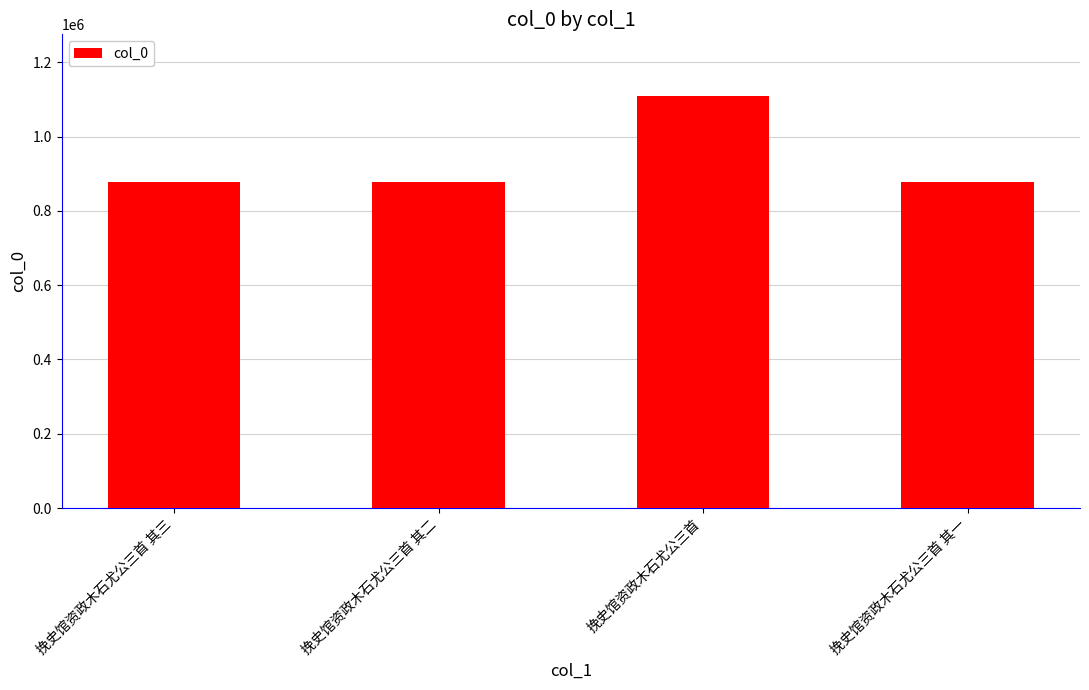

What position from the right is 挽史馆资政木石尤公三首 其二?

3